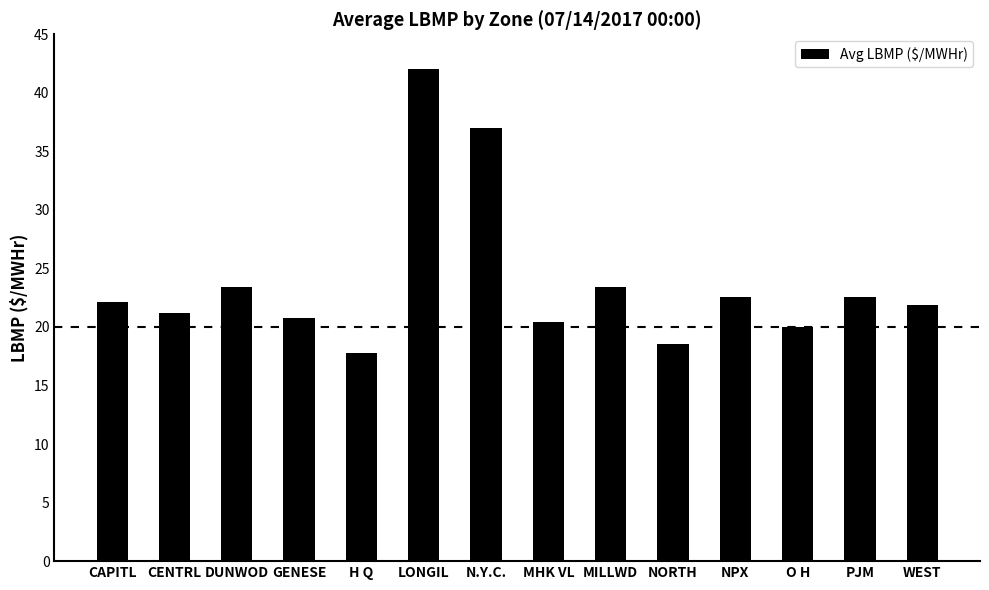

The chart shows a value of 12.8 at PJM. True or false?

False